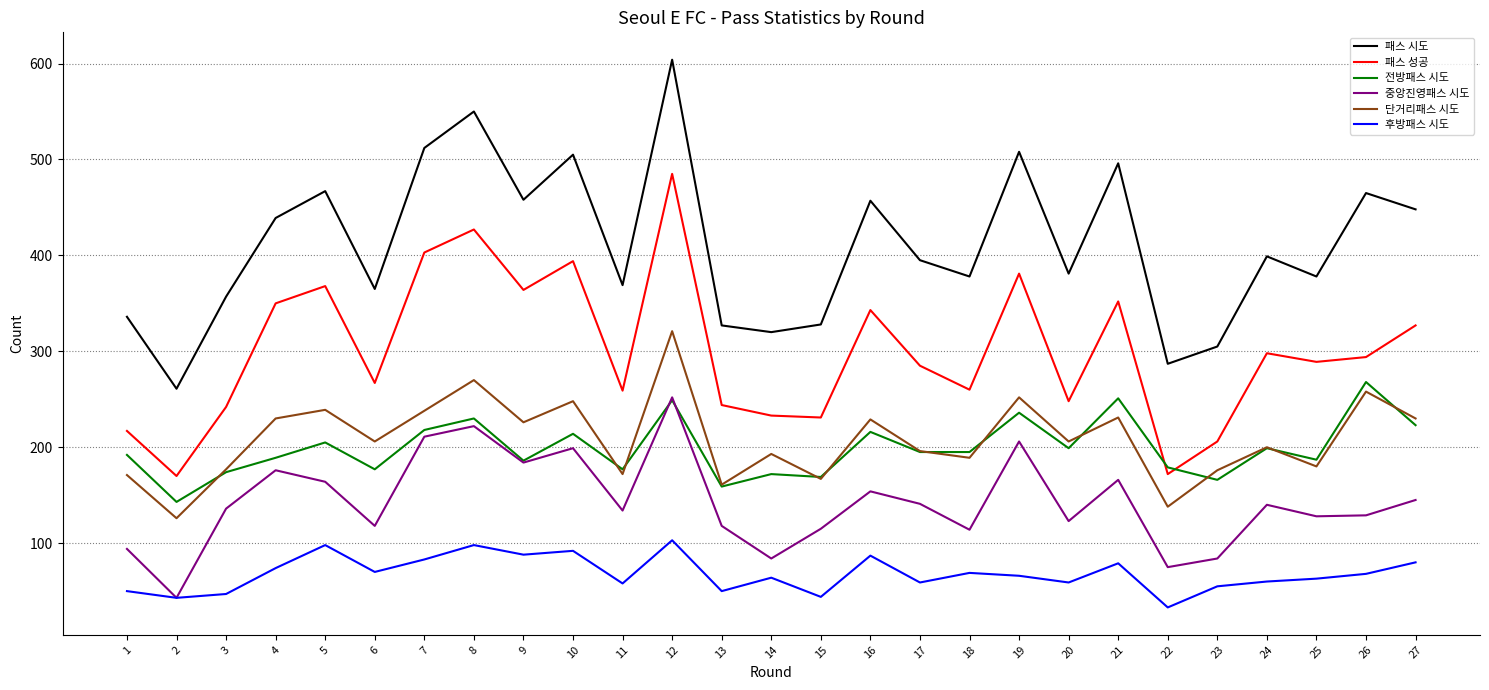

The value of 전방패스 시도 at 6 is 177. True or false?

True